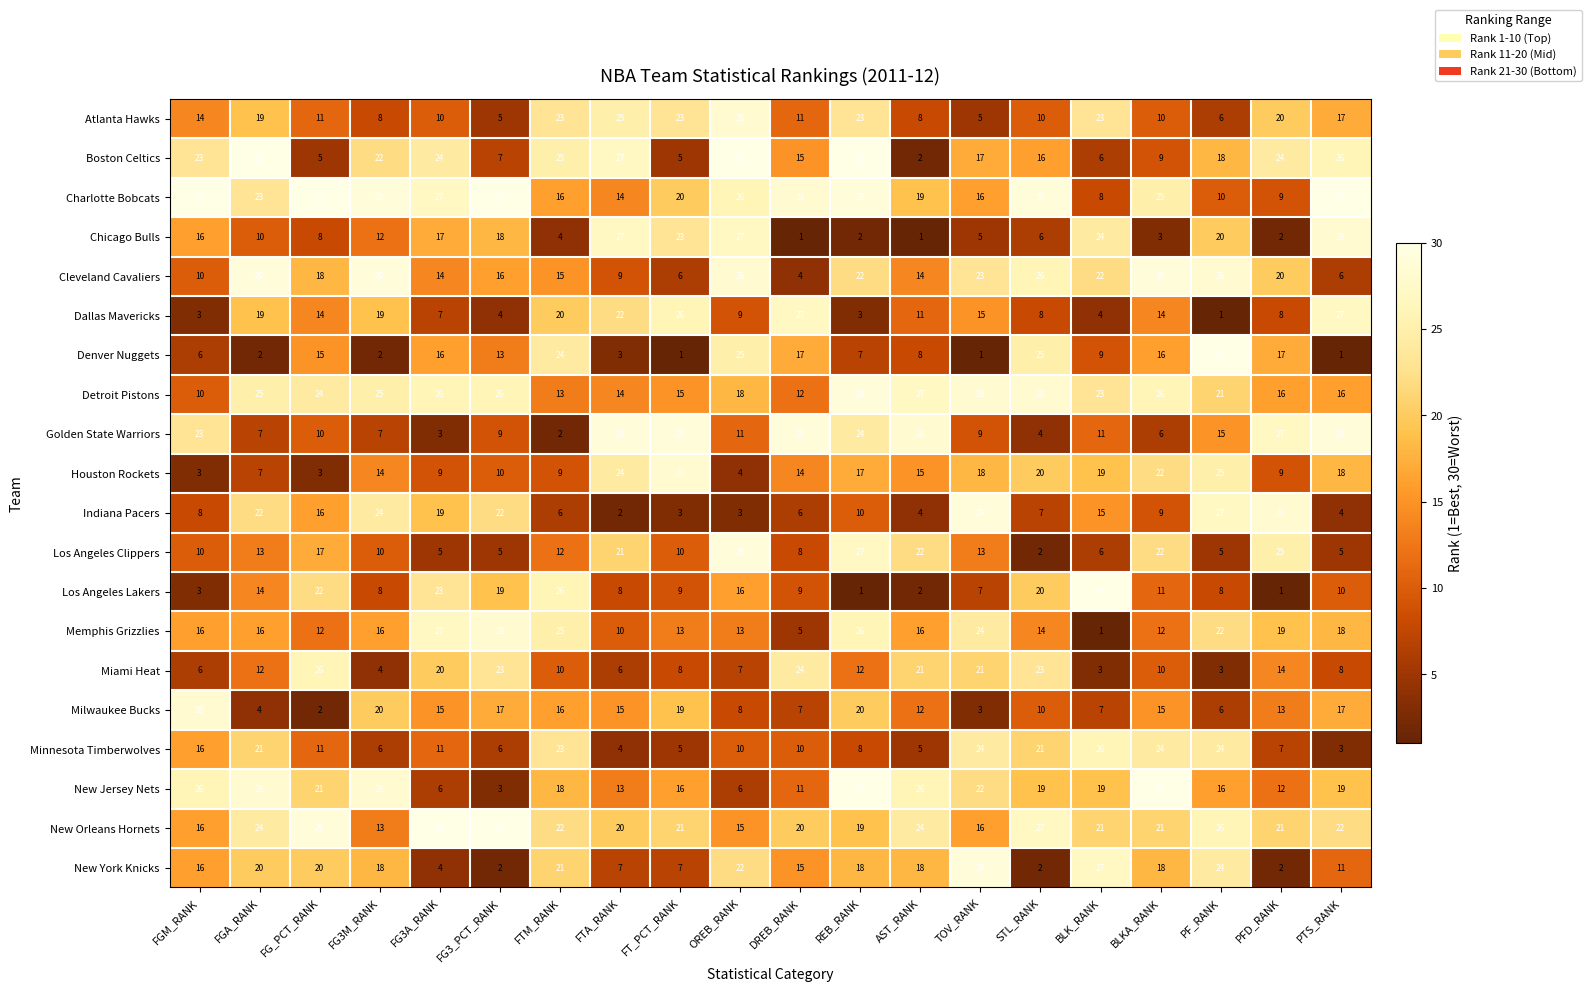

At which label is Golden State Warriors closest to 15?

PF_RANK